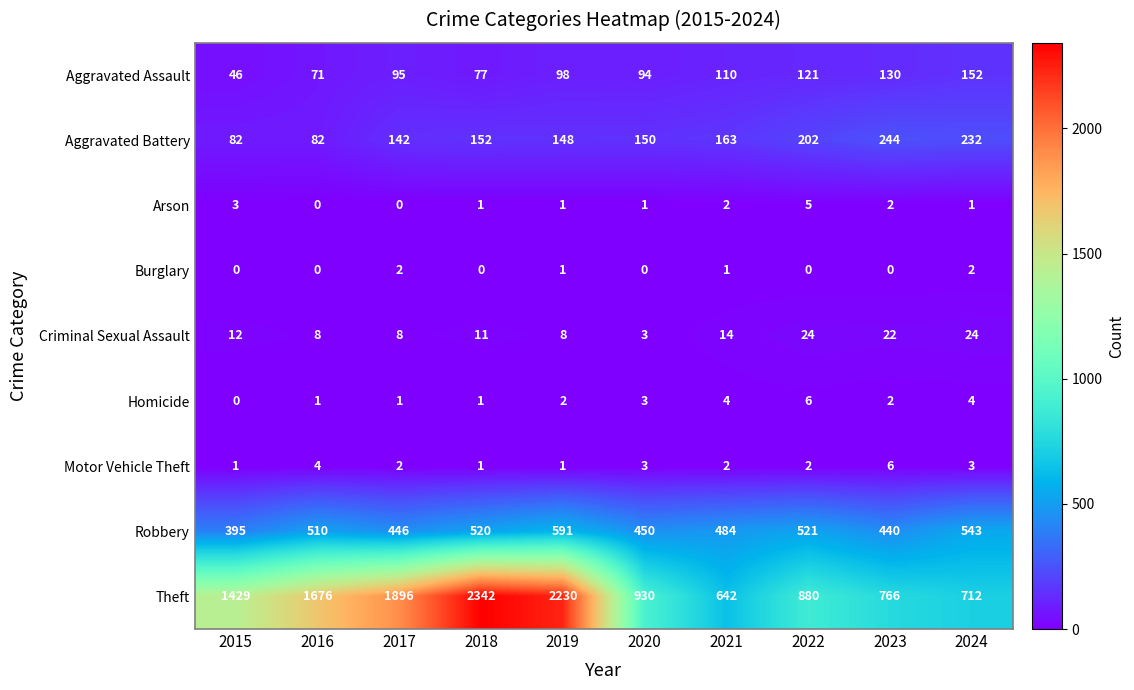

The Homicide series shows 3 at 2019. True or false?

False